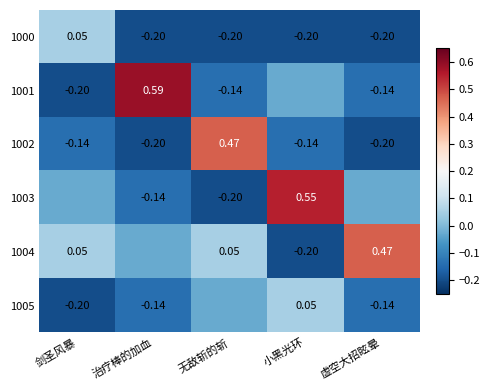

How many 1000 values are between 0 and 1?

1